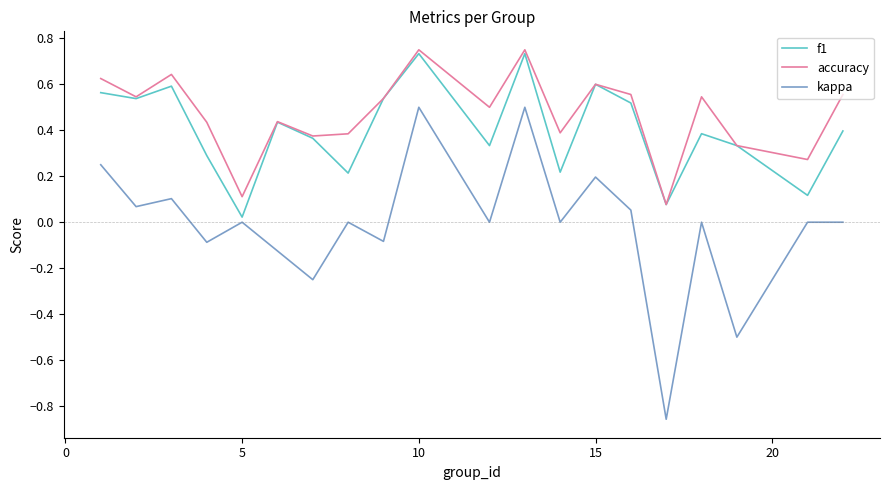

True or false: accuracy has more than 2 points higher than both neighbors.

True